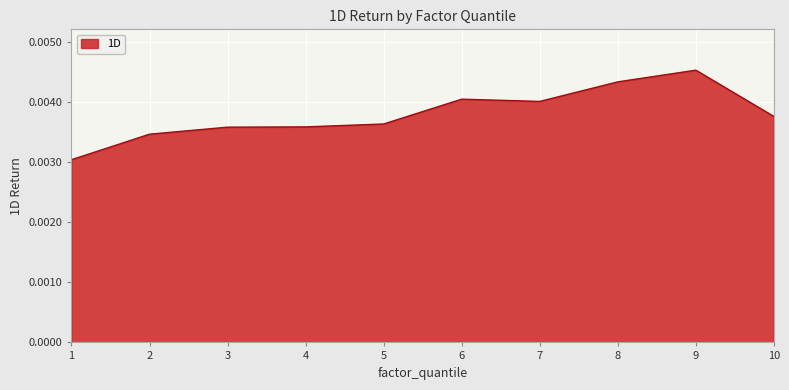

Between 10 and 3, which is larger?

10